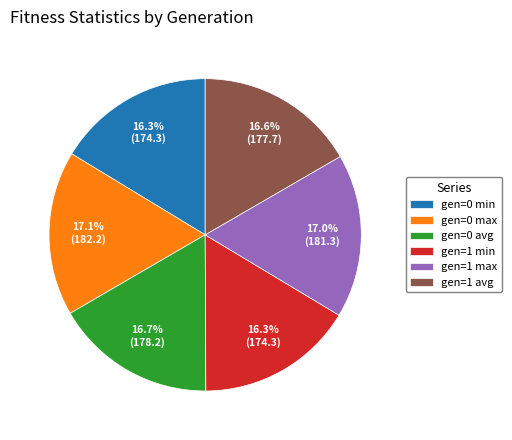

What portion of the pie excludes gen=0 avg?

83.3%